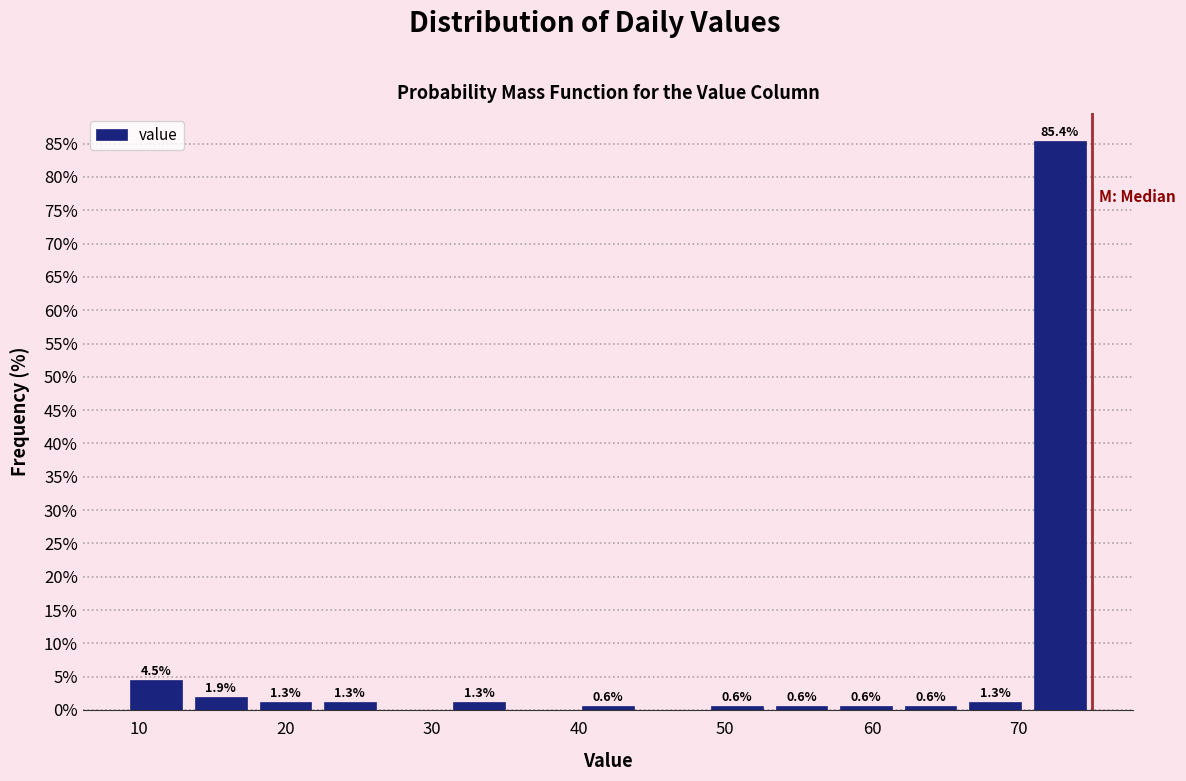

Which range on the x-axis has the tallest bar?

70.6 to 75.0